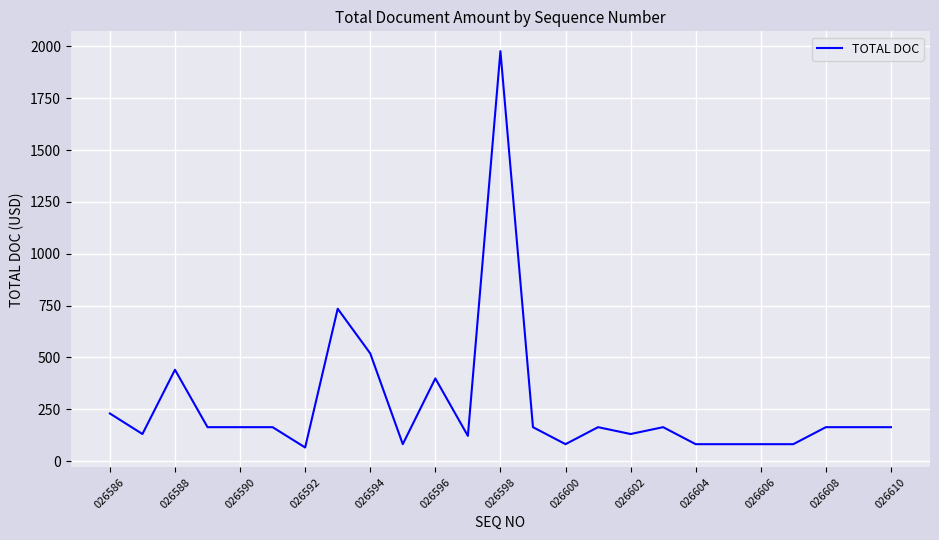

Does the chart have visible grid lines?

Yes